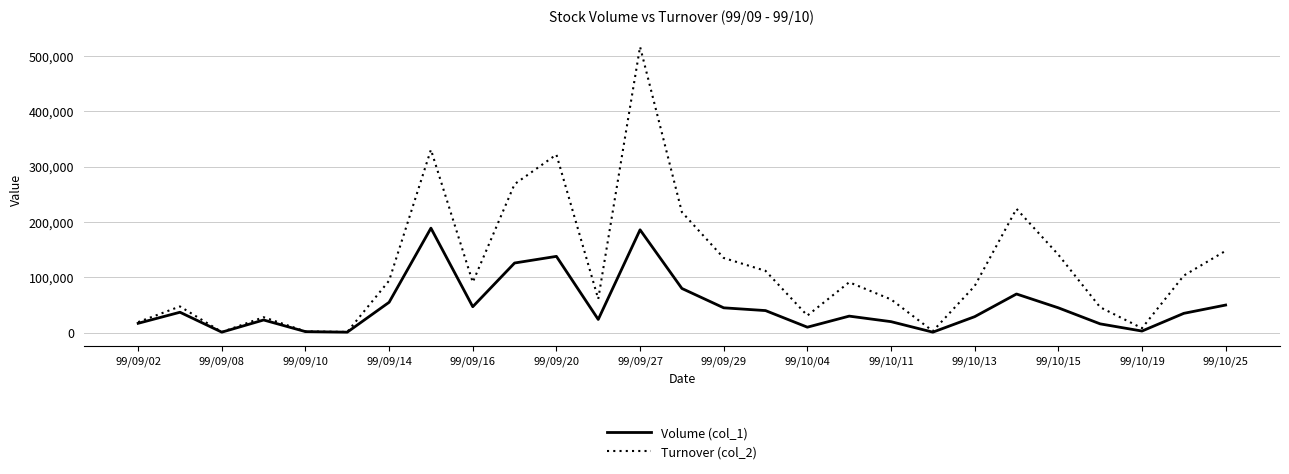

In Volume (col_1), how many points are lower than both neighbors (excluding endpoints)?

7